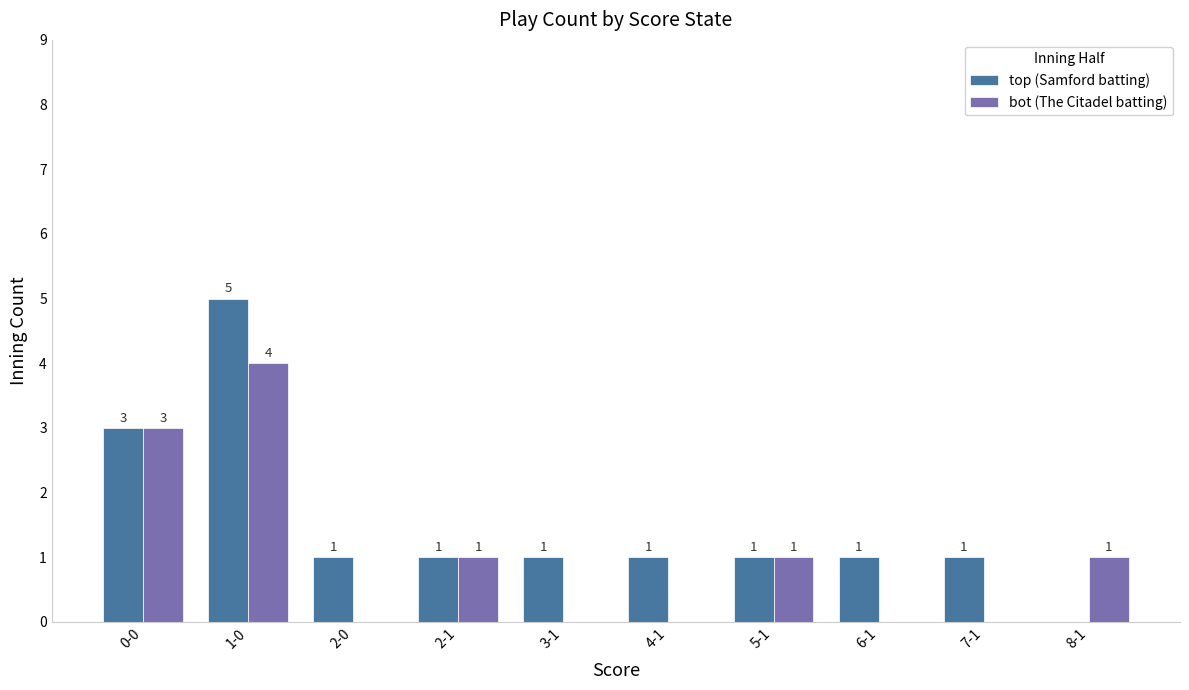

Is it true that bot (The Citadel batting) equals 1 at 8-1?

True